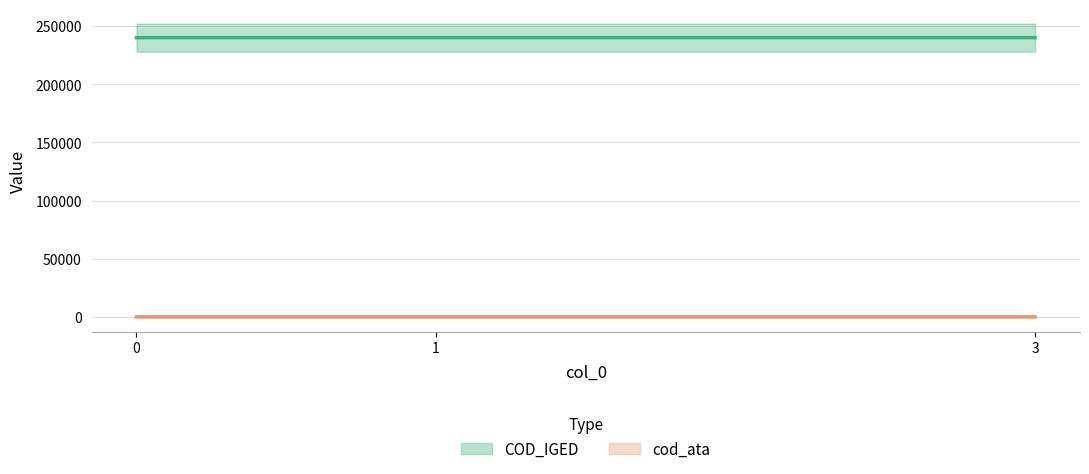

What are all the series names shown in the legend?

COD_IGED, cod_ata